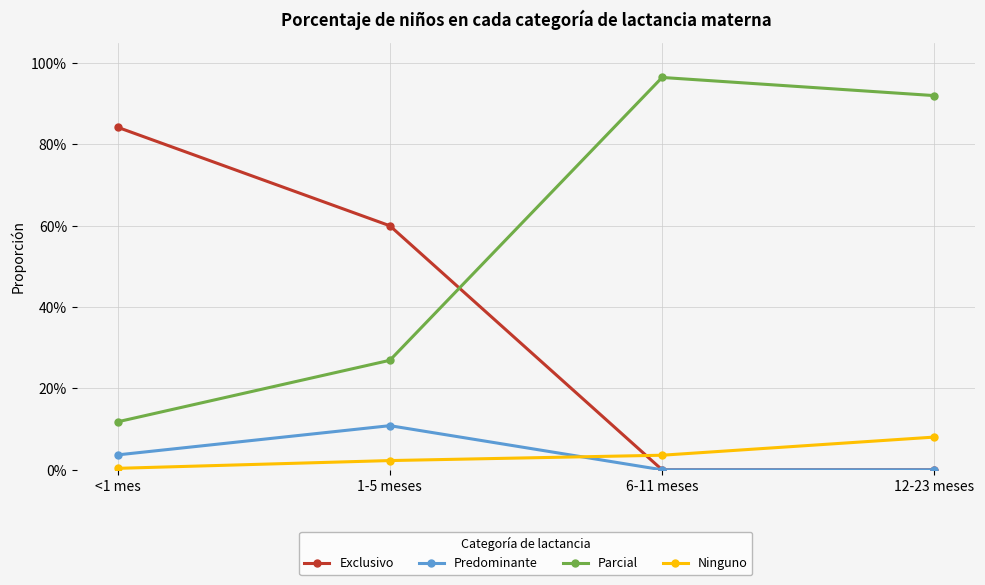

List the series in order of their peak value, lowest first.

Ninguno, Predominante, Exclusivo, Parcial